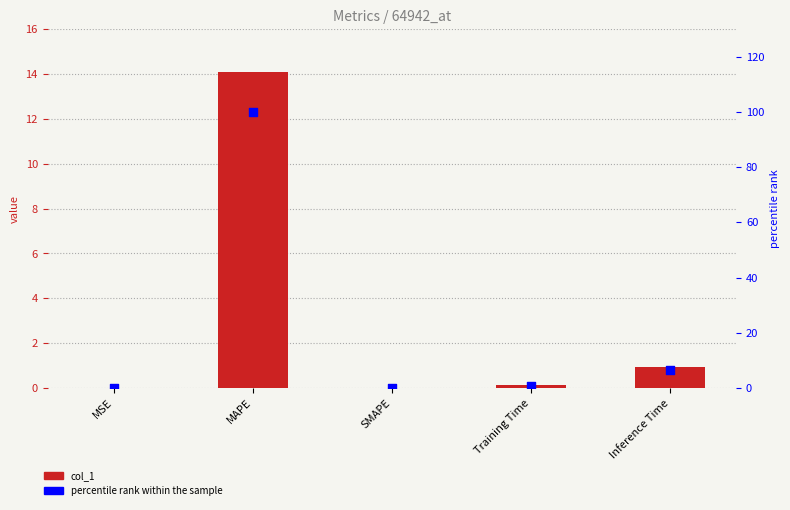

At how many categories does at least one series exceed 51?

1